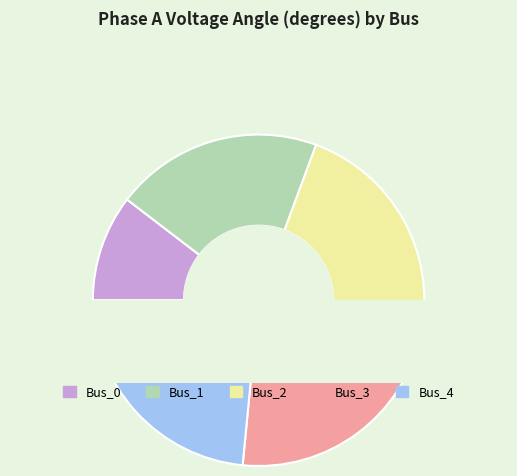

What portion of the pie excludes Bus_2?

77.6%